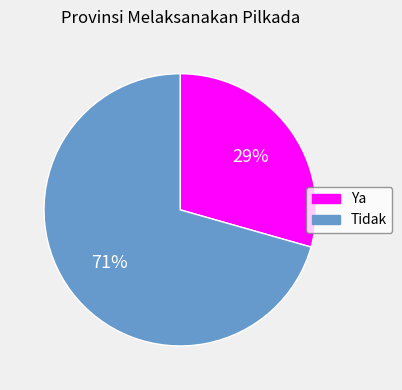

Is the sum of Ya and Tidak greater than half?

Yes